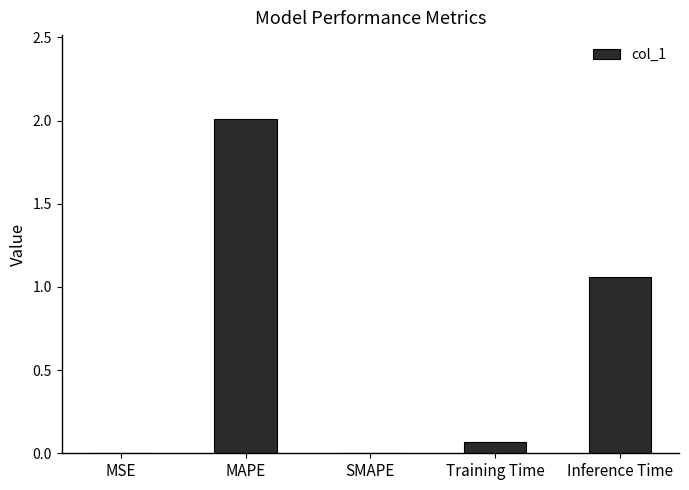

Which has a higher value, Training Time or MSE?

Training Time